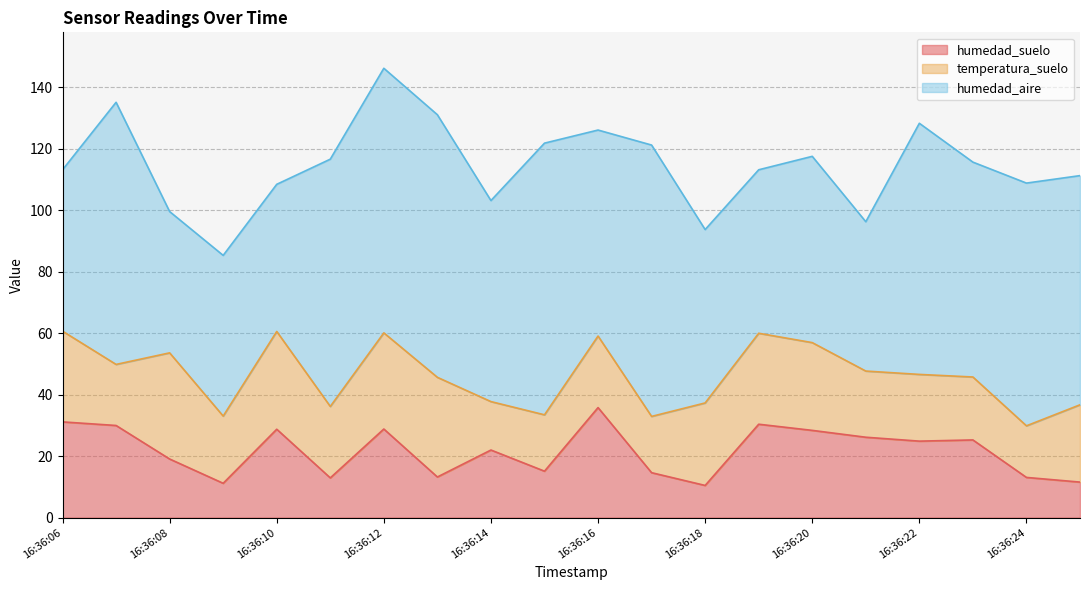

How many data points does each series have?

20